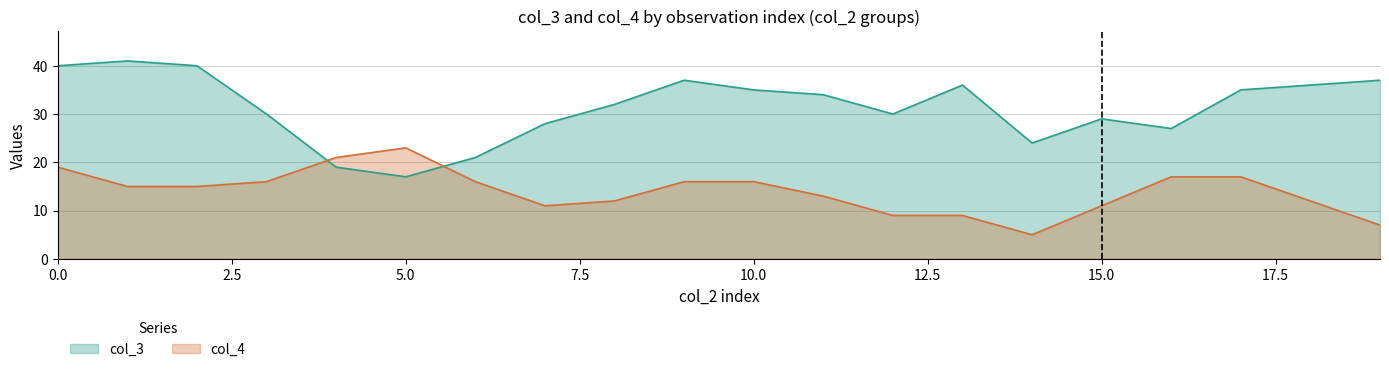

Rank the series by their average value, from lowest to highest.

col_4, col_3